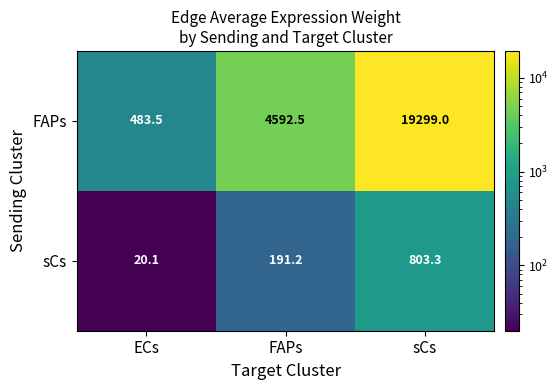

At which label does sCs reach its peak?

sCs